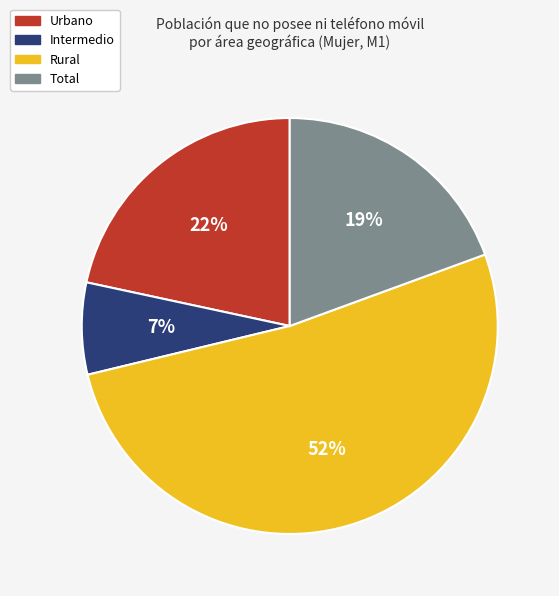

Rank the categories by value from lowest to highest.

Intermedio, Total, Urbano, Rural